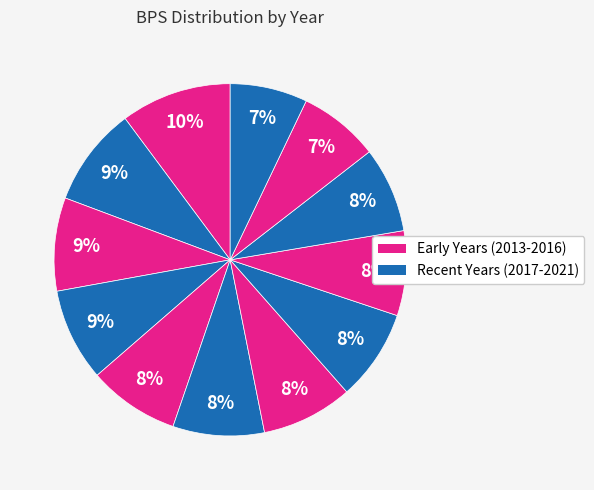

How many segments does this pie chart have?

12